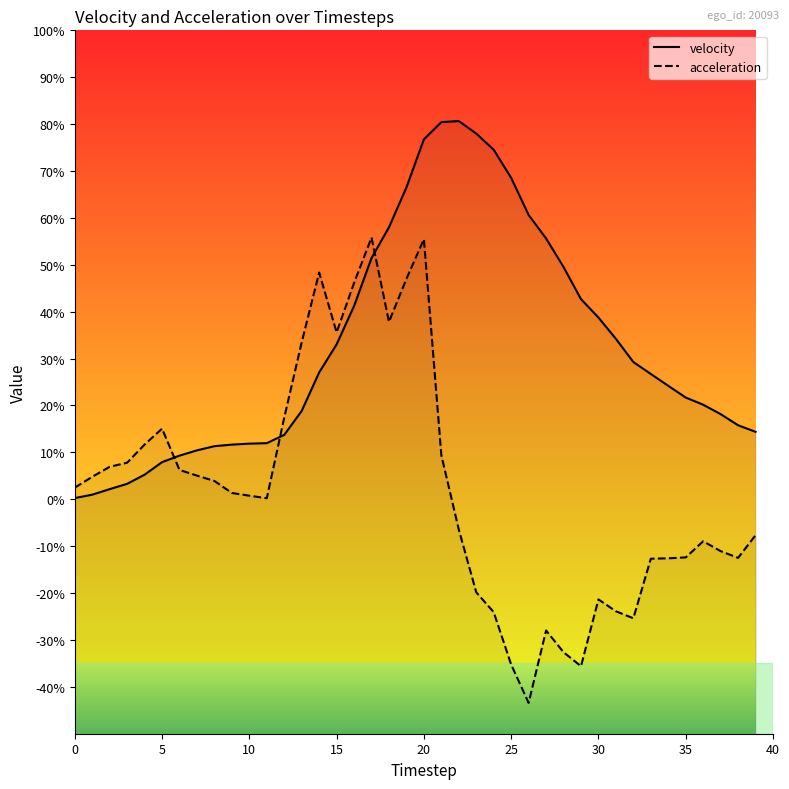

What are all the series names shown in the legend?

velocity, acceleration